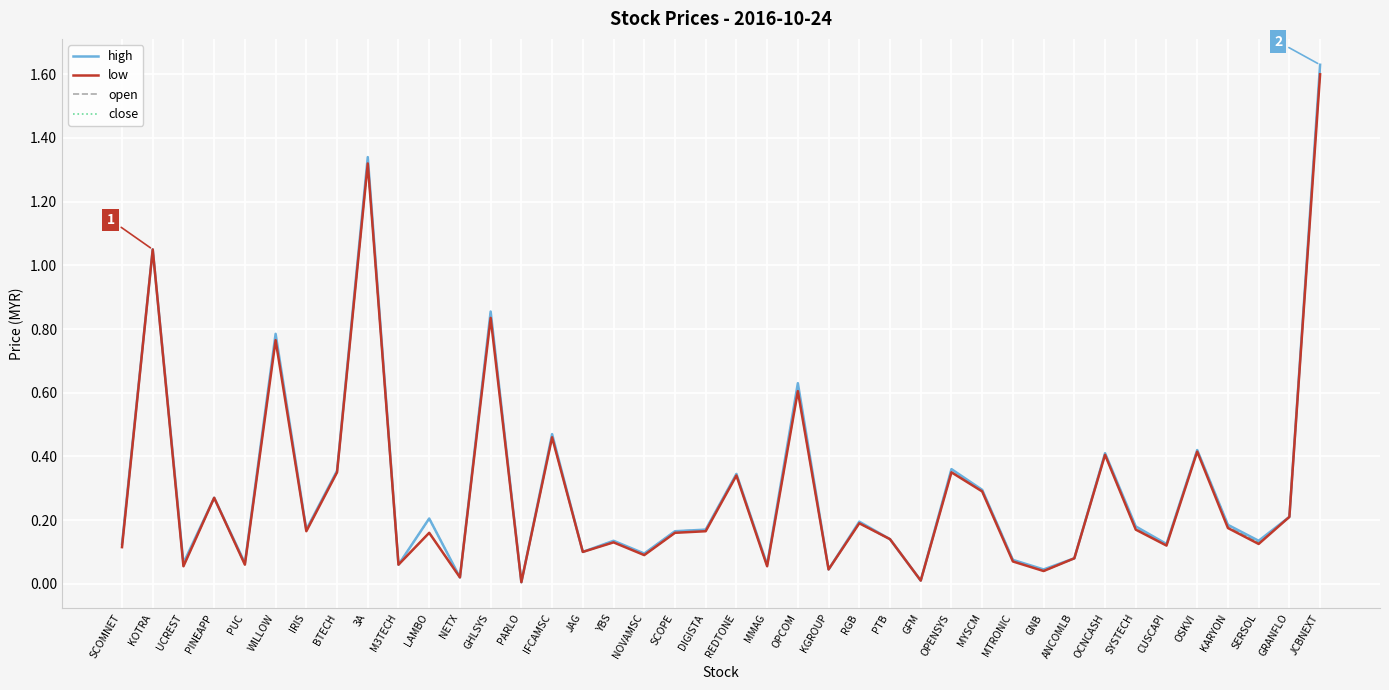

Which series has the widest spread of values?

high